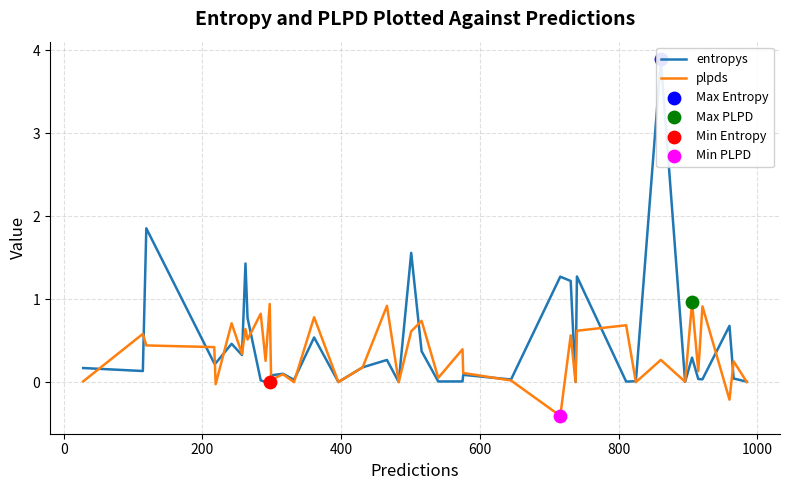

At how many categories does at least one series exceed 0?

40